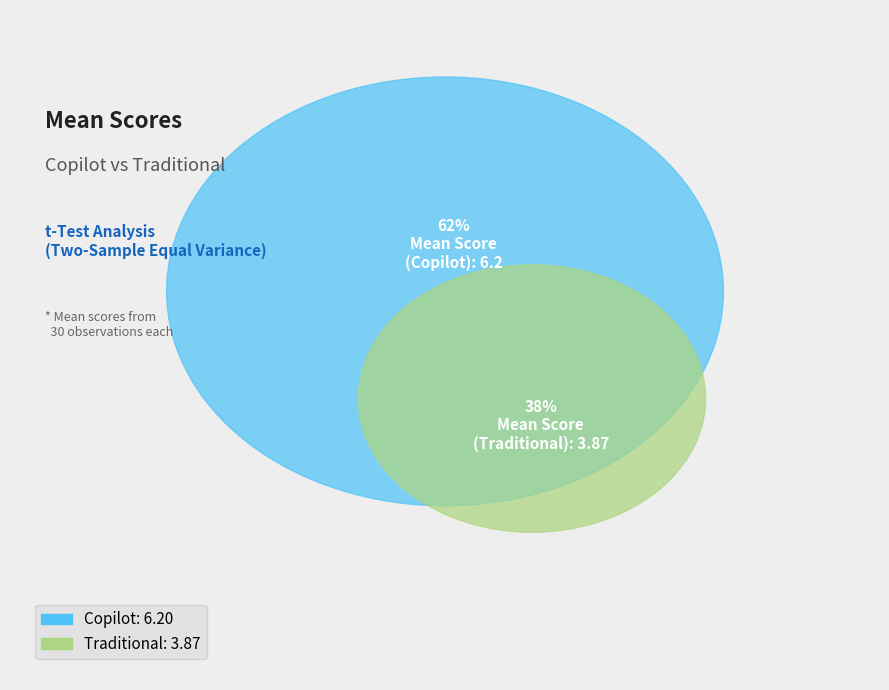

Which category accounts for the majority?

Copilot